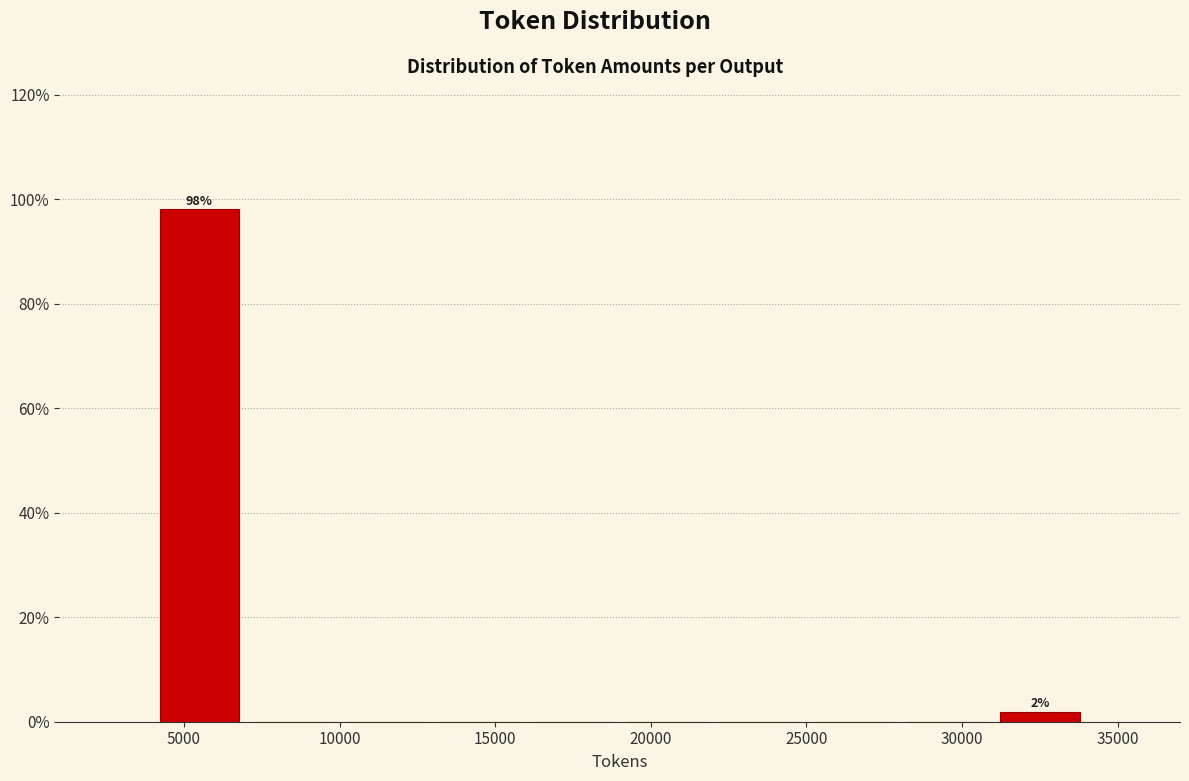

Over which range of the x-axis is the bar tallest?

4000 to 7000